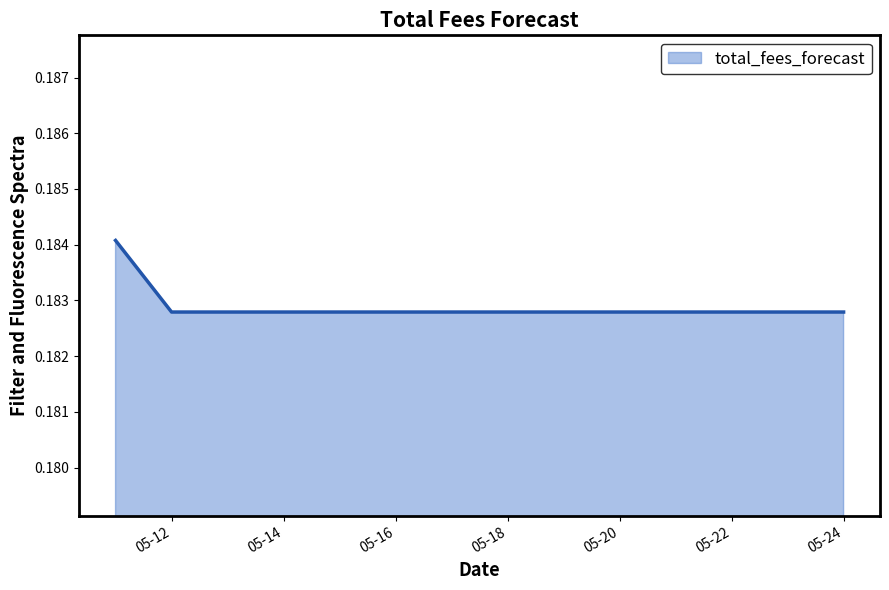

Rank the categories by value from lowest to highest.

2025-05-12, 2025-05-13, 2025-05-14, 2025-05-15, 2025-05-16, 2025-05-17, 2025-05-18, 2025-05-19, 2025-05-20, 2025-05-21, 2025-05-22, 2025-05-23, 2025-05-24, 2025-05-11